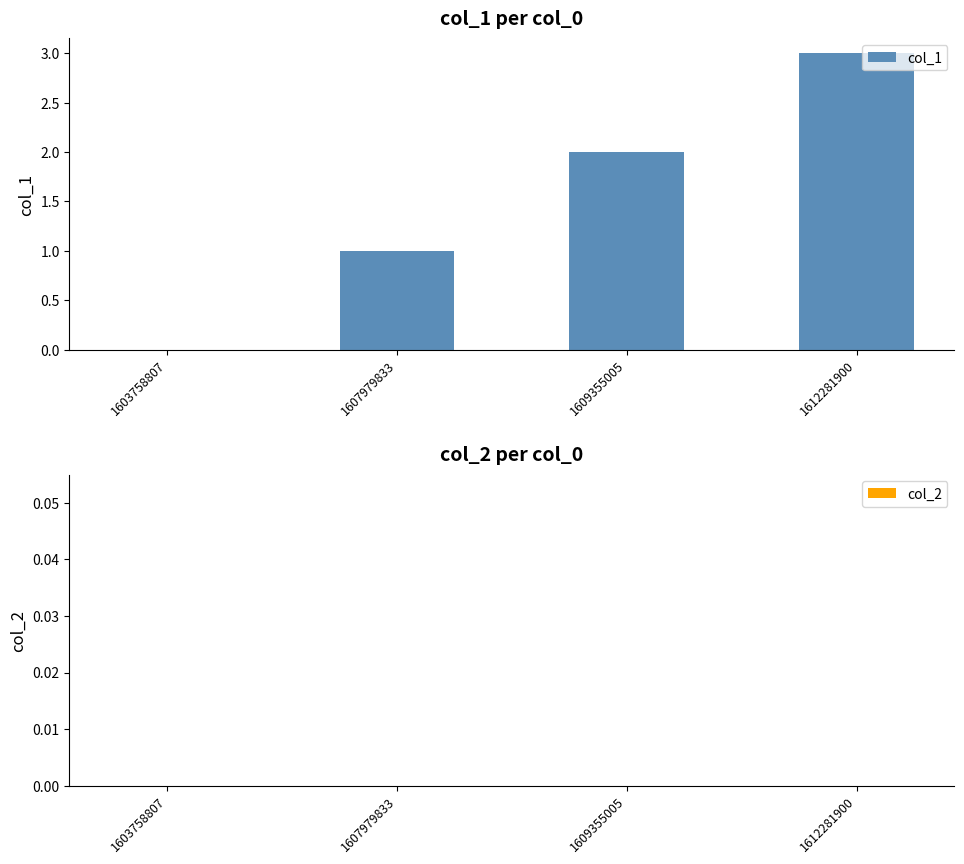

What is the sum of all values?

6